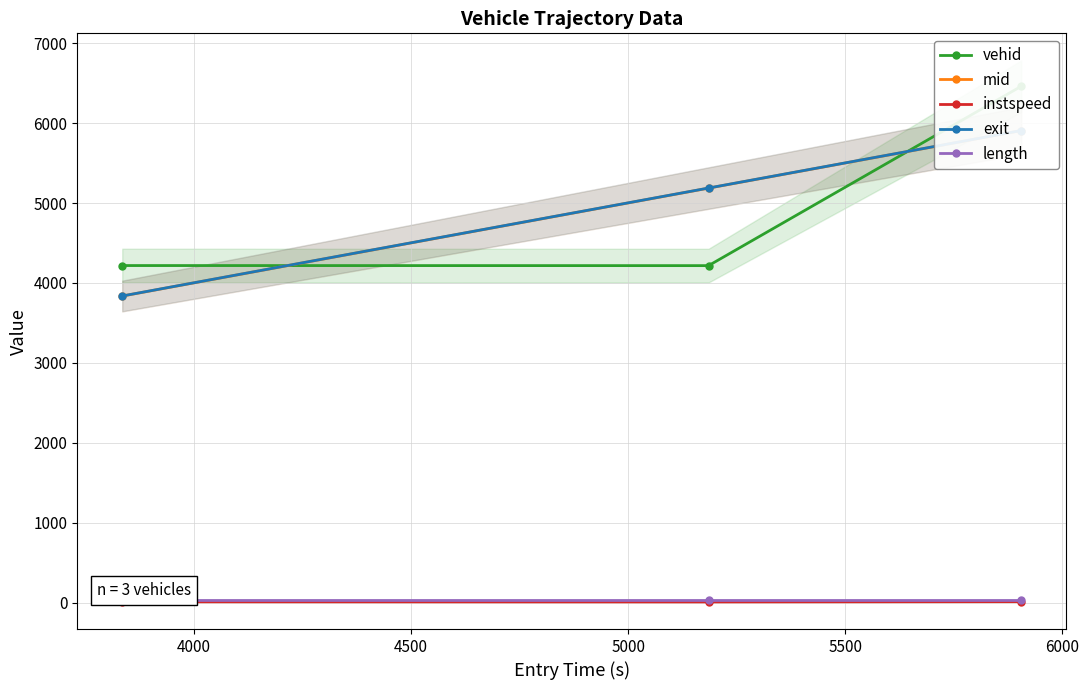

Is the value of length at 4500 greater than the value of vehid at 4000?

No